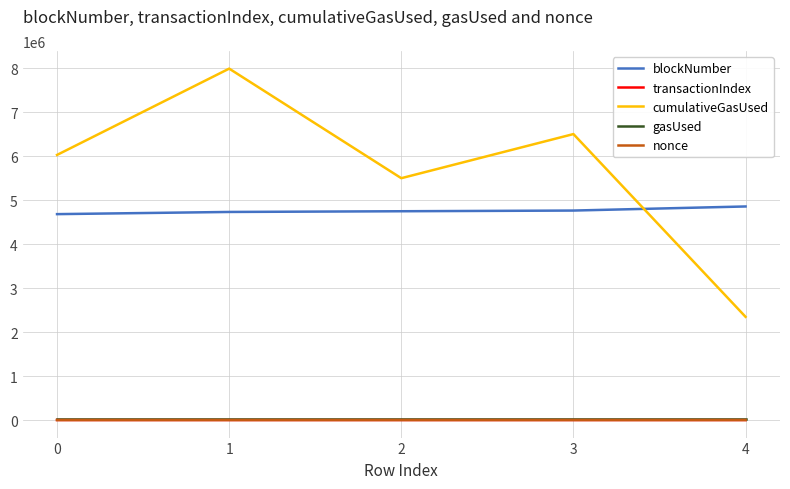

True or false: nonce and gasUsed intersect in this chart.

False